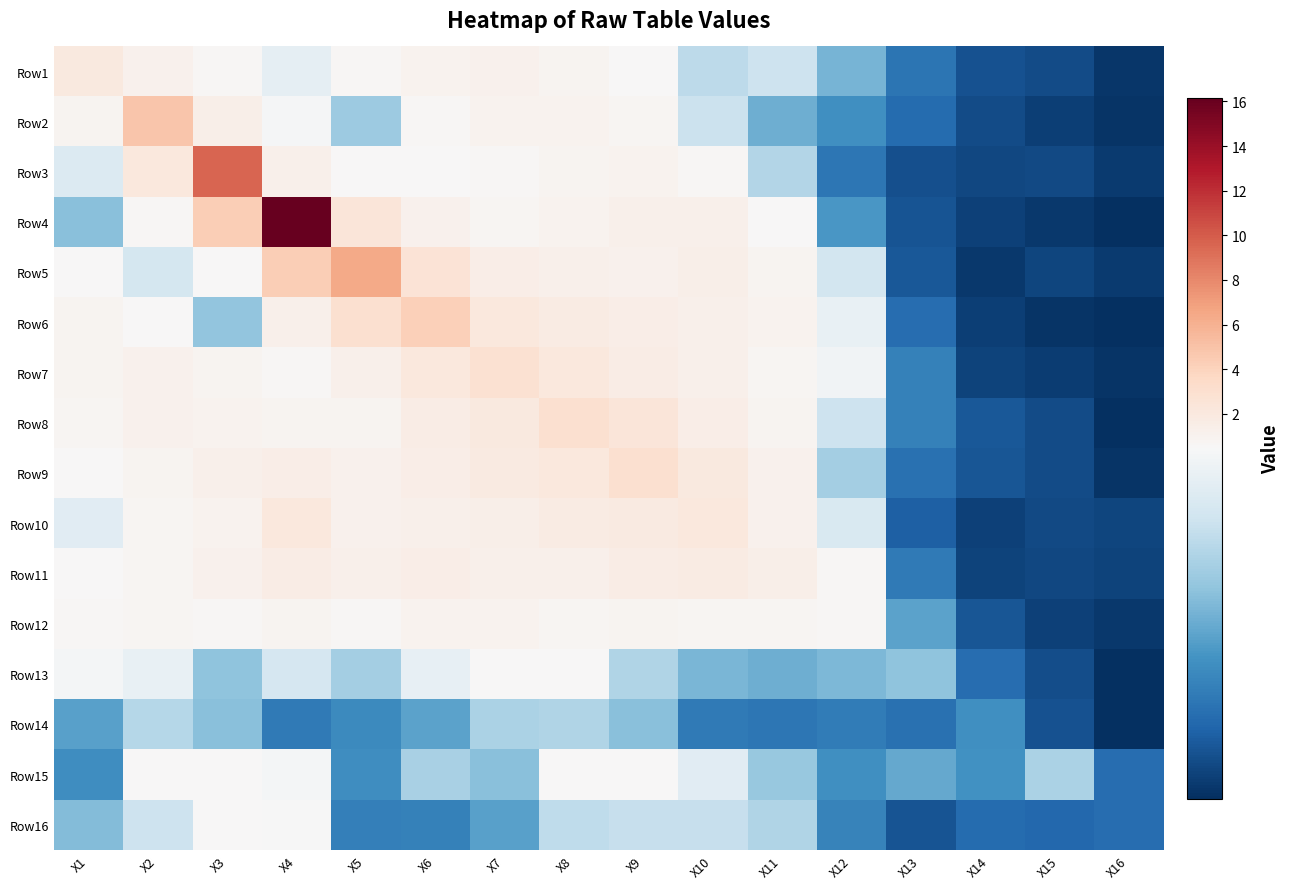

Reading left to right, list all the values displayed in this chart.

Row1: X1=2.0	X2=1.1	X3=0.6	X4=0.4	X5=0.7	X6=1.1	X7=1.1	X8=0.9	X9=0.5	X10=0.3	X11=0.4	X12=0.3	X13=0.1	X14=0.1	X15=0.1	X16=0.0
Row2: X1=1.0	X2=4.8	X3=1.4	X4=0.5	X5=0.3	X6=0.7	X7=1.0	X8=1.0	X9=0.8	X10=0.4	X11=0.2	X12=0.2	X13=0.1	X14=0.1	X15=0.0	X16=0.0
Row3: X1=0.4	X2=2.1	X3=9.6	X4=1.3	X5=0.6	X6=0.5	X7=0.6	X8=0.9	X9=1.1	X10=0.6	X11=0.3	X12=0.1	X13=0.1	X14=0.1	X15=0.1	X16=0.0
Row4: X1=0.3	X2=0.6	X3=4.3	X4=16.2	X5=2.4	X6=1.1	X7=0.8	X8=1.0	X9=1.3	X10=1.2	X11=0.6	X12=0.2	X13=0.1	X14=0.0	X15=0.0	X16=0.0
Row5: X1=0.5	X2=0.4	X3=0.5	X4=4.3	X5=6.4	X6=2.7	X7=1.5	X8=1.3	X9=1.2	X10=1.4	X11=0.8	X12=0.4	X13=0.1	X14=0.0	X15=0.1	X16=0.0
Row6: X1=0.9	X2=0.5	X3=0.3	X4=1.2	X5=3.0	X6=4.2	X7=2.2	X8=1.7	X9=1.4	X10=1.2	X11=1.0	X12=0.4	X13=0.1	X14=0.0	X15=0.0	X16=0.0
Row7: X1=0.9	X2=1.2	X3=0.9	X4=0.6	X5=1.3	X6=2.1	X7=2.8	X8=2.1	X9=1.6	X10=1.2	X11=0.8	X12=0.4	X13=0.2	X14=0.1	X15=0.0	X16=0.0
Row8: X1=0.7	X2=1.2	X3=1.1	X4=0.9	X5=0.9	X6=1.6	X7=1.9	X8=3.0	X9=2.4	X10=1.5	X11=0.9	X12=0.4	X13=0.2	X14=0.1	X15=0.1	X16=0.0
Row9: X1=0.5	X2=0.9	X3=1.3	X4=1.5	X5=1.2	X6=1.5	X7=1.8	X8=2.2	X9=2.9	X10=1.9	X11=1.1	X12=0.3	X13=0.1	X14=0.1	X15=0.1	X16=0.0
Row10: X1=0.4	X2=0.8	X3=1.0	X4=2.1	X5=1.2	X6=1.3	X7=1.4	X8=1.7	X9=1.9	X10=2.1	X11=1.1	X12=0.4	X13=0.1	X14=0.1	X15=0.1	X16=0.1
Row11: X1=0.5	X2=0.8	X3=1.2	X4=1.6	X5=1.2	X6=1.5	X7=1.2	X8=1.2	X9=1.6	X10=1.7	X11=1.4	X12=0.6	X13=0.2	X14=0.1	X15=0.1	X16=0.1
Row12: X1=0.6	X2=0.8	X3=0.6	X4=0.8	X5=0.7	X6=1.1	X7=1.0	X8=0.8	X9=0.9	X10=0.7	X11=0.8	X12=0.6	X13=0.2	X14=0.1	X15=0.1	X16=0.0
Row13: X1=0.5	X2=0.4	X3=0.3	X4=0.4	X5=0.3	X6=0.4	X7=0.5	X8=0.5	X9=0.3	X10=0.3	X11=0.2	X12=0.3	X13=0.3	X14=0.1	X15=0.1	X16=0.0
Row14: X1=0.2	X2=0.3	X3=0.3	X4=0.2	X5=0.2	X6=0.2	X7=0.3	X8=0.3	X9=0.3	X10=0.2	X11=0.1	X12=0.2	X13=0.1	X14=0.2	X15=0.1	X16=0.0
Row15: X1=0.2	X2=0.5	X3=0.5	X4=0.5	X5=0.2	X6=0.3	X7=0.3	X8=0.5	X9=0.5	X10=0.4	X11=0.3	X12=0.2	X13=0.2	X14=0.2	X15=0.3	X16=0.1
Row16: X1=0.3	X2=0.4	X3=0.5	X4=0.5	X5=0.2	X6=0.2	X7=0.2	X8=0.3	X9=0.4	X10=0.4	X11=0.3	X12=0.2	X13=0.1	X14=0.1	X15=0.1	X16=0.1